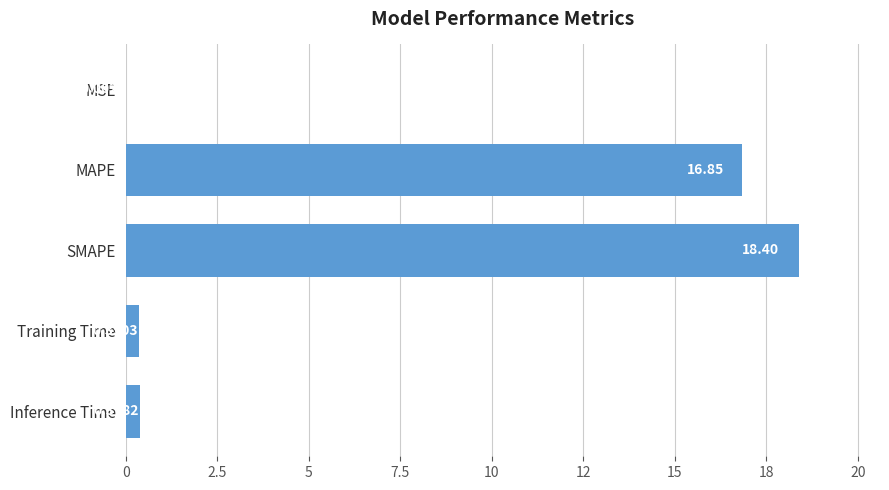

What is the average value?

7.2